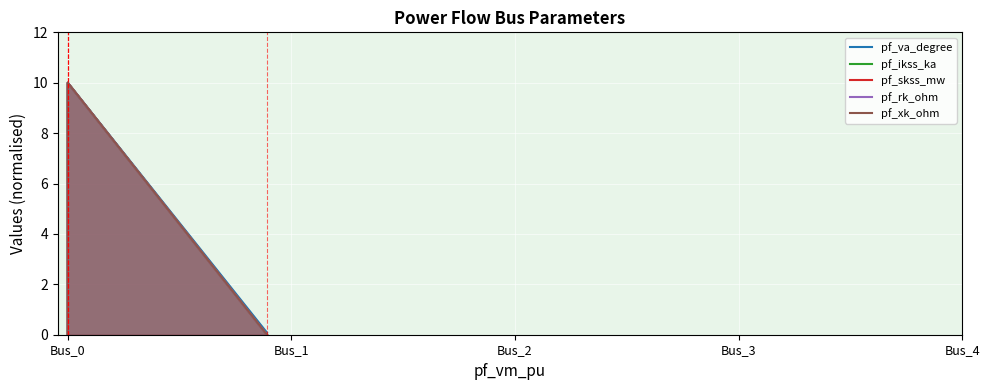

True or false: pf_xk_ohm and pf_ikss_ka intersect in this chart.

False